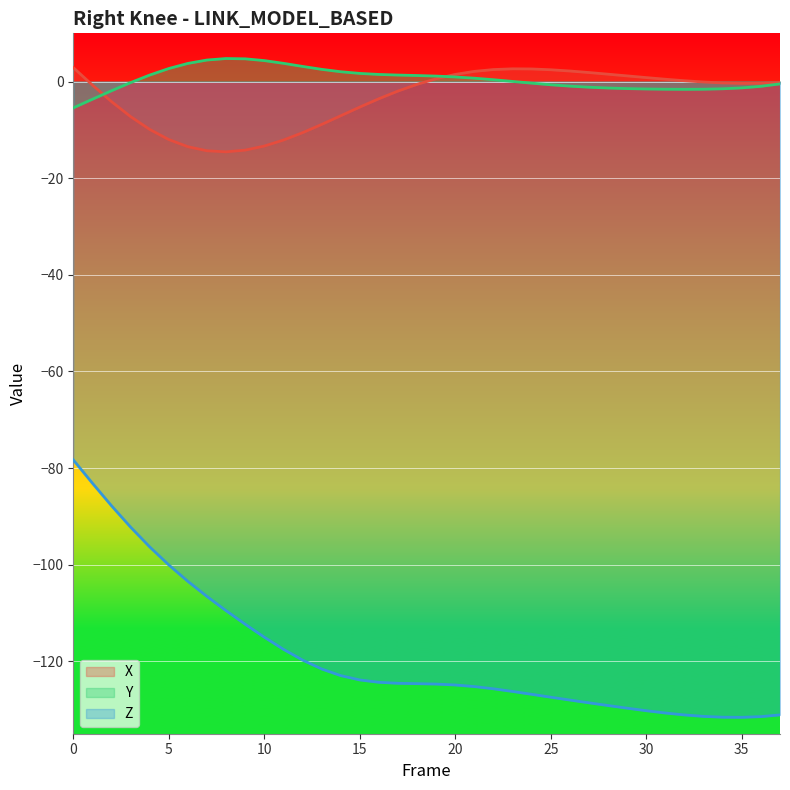

Is the value of Y at 1 greater than the value of Z at 21?

Yes